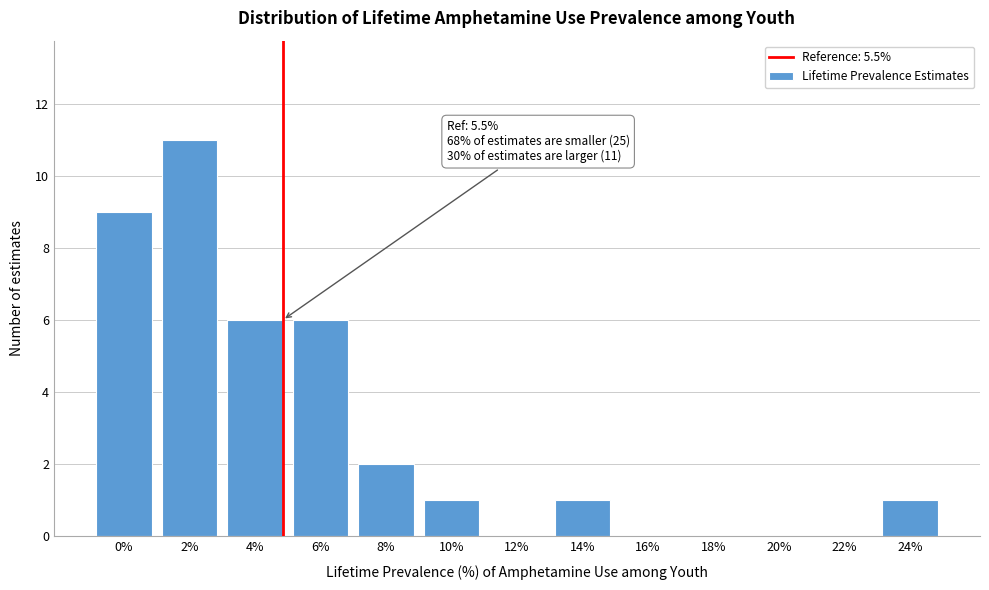

Reading left to right, transcribe all the data shown in this chart.

0%=9	2%=11	4%=6	6%=6	8%=2	10%=1	12%=0	14%=1	16%=0	18%=0	20%=0	22%=0	24%=1